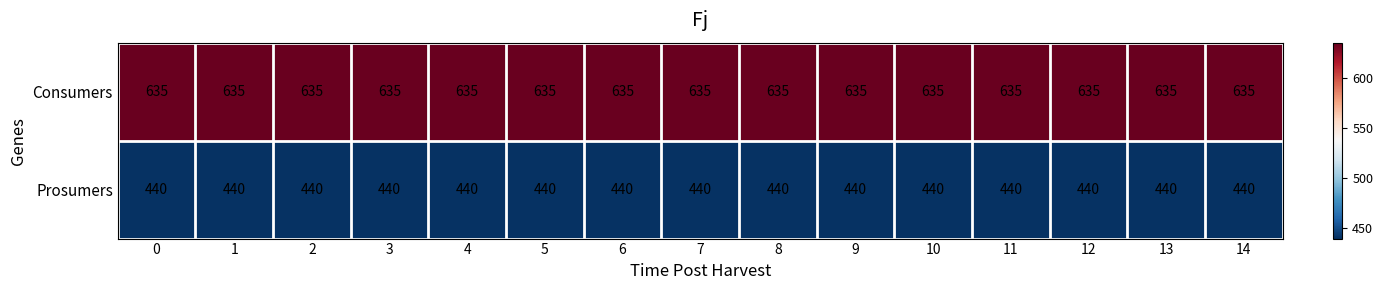

The value of Consumers at 5 is 635. True or false?

True